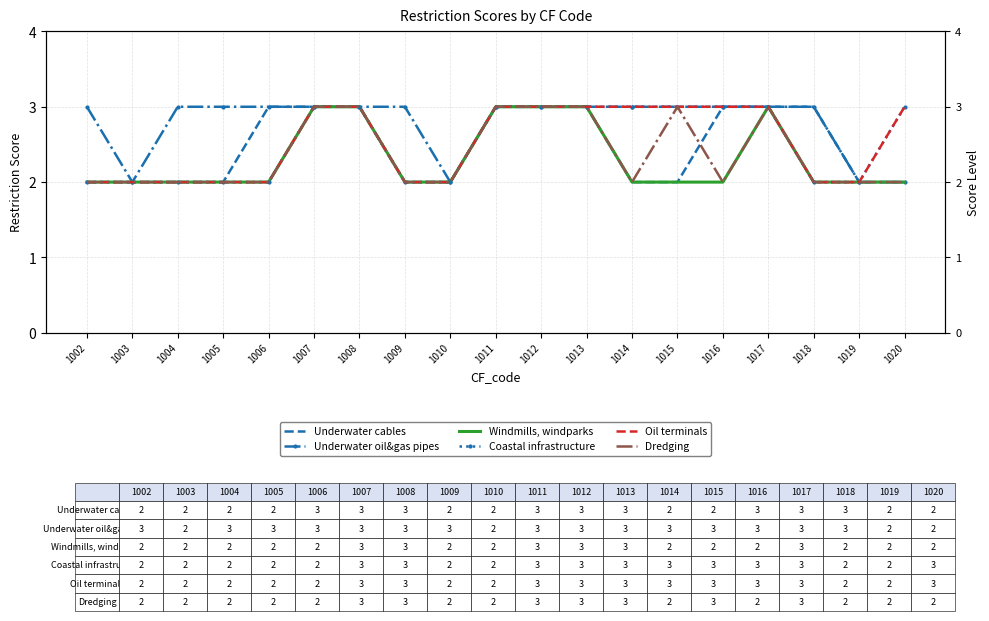

Is it true that Oil terminals equals 1 at 1019?

False